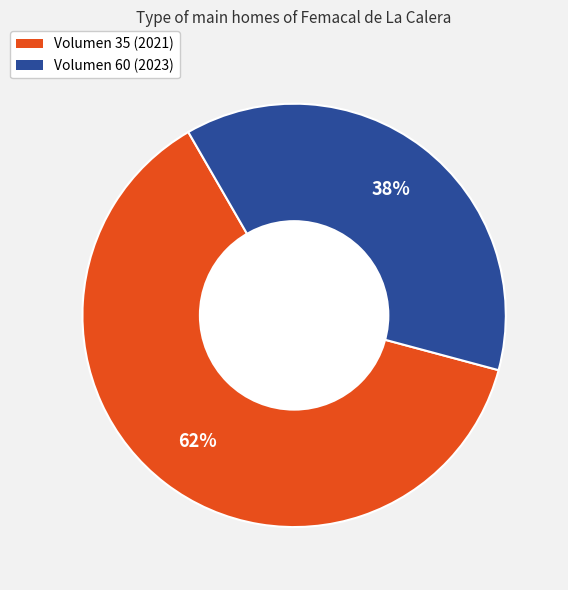

Does any single category account for the majority?

Yes